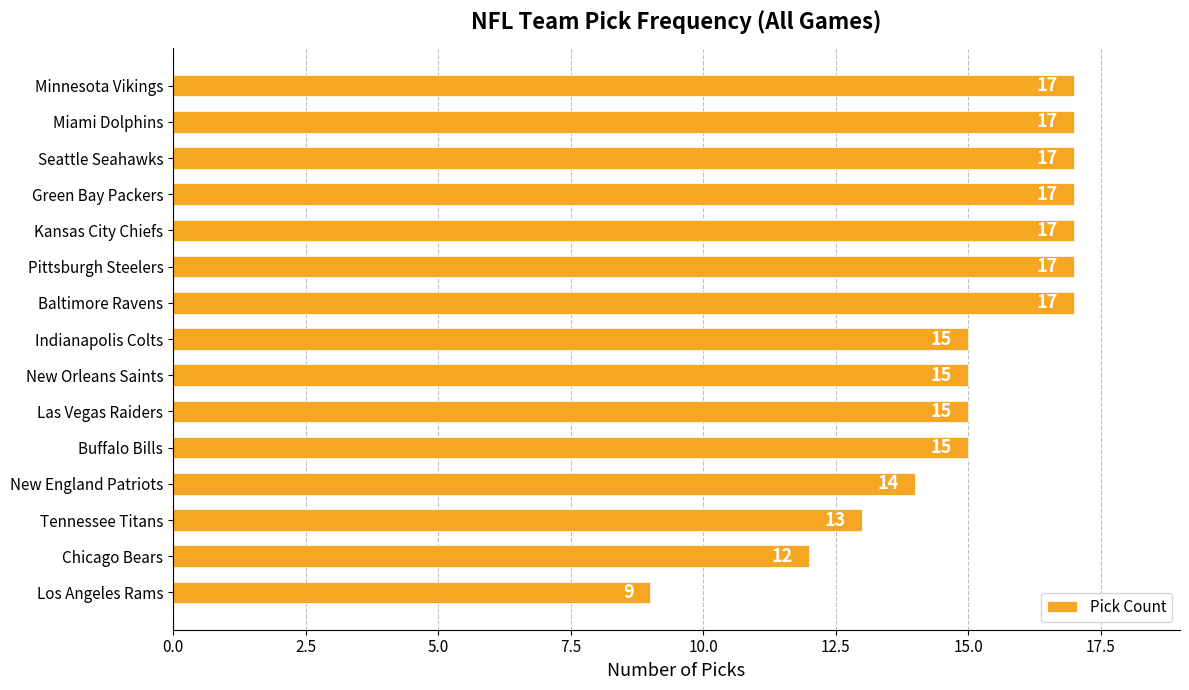

What is the average value?

15